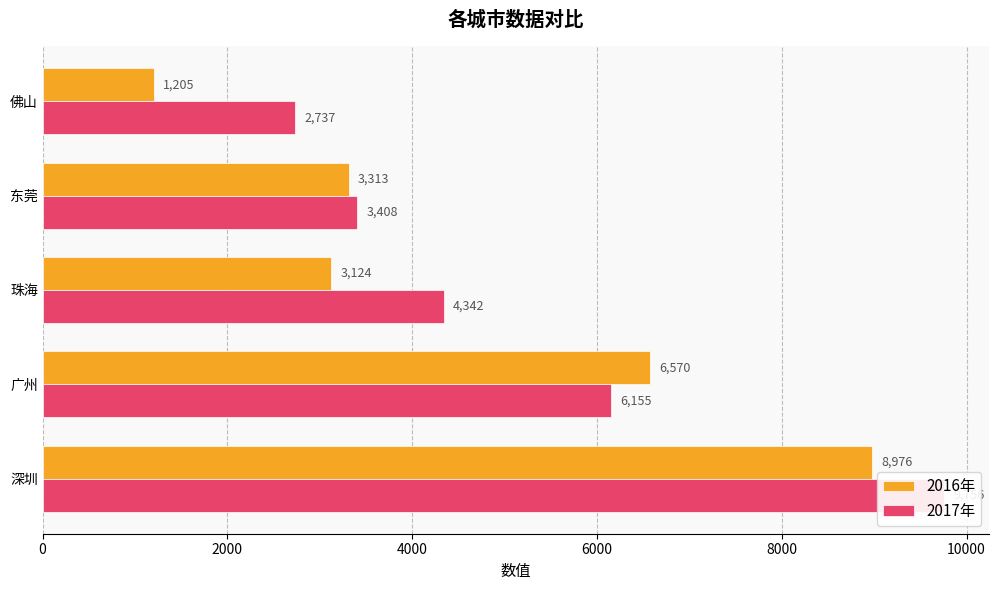

What is the difference between the second highest and second lowest values in the 2016年 series?

3446